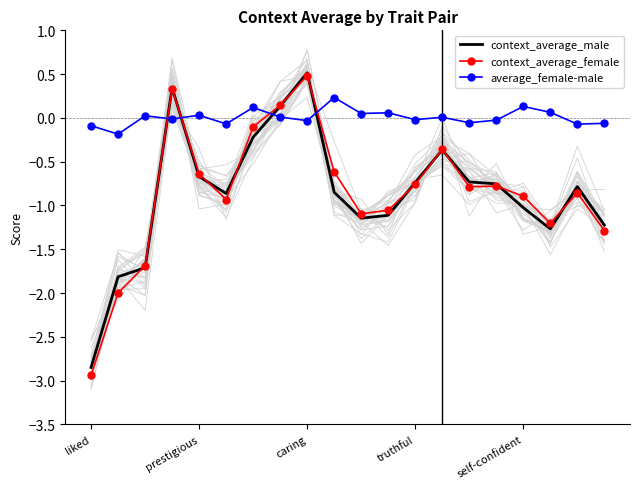

What is the label of the 13th point from the right?

7